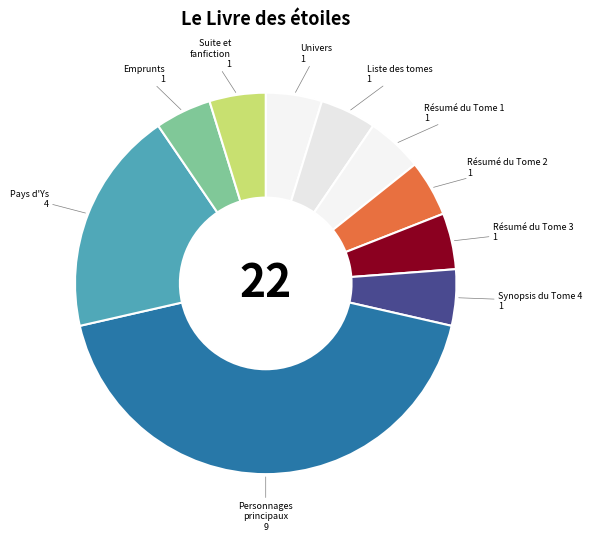

Count the number of slices in the pie.

10